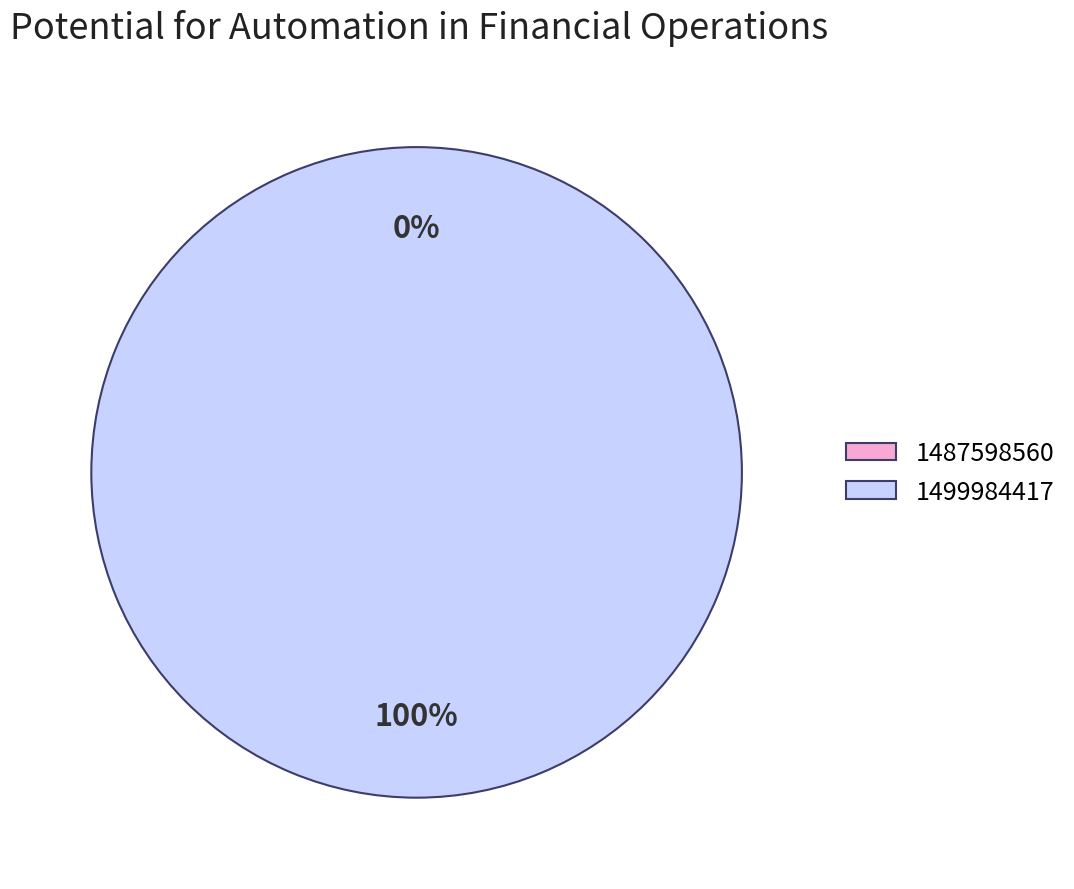

Between 1499984417 and 1487598560, which is larger?

1499984417